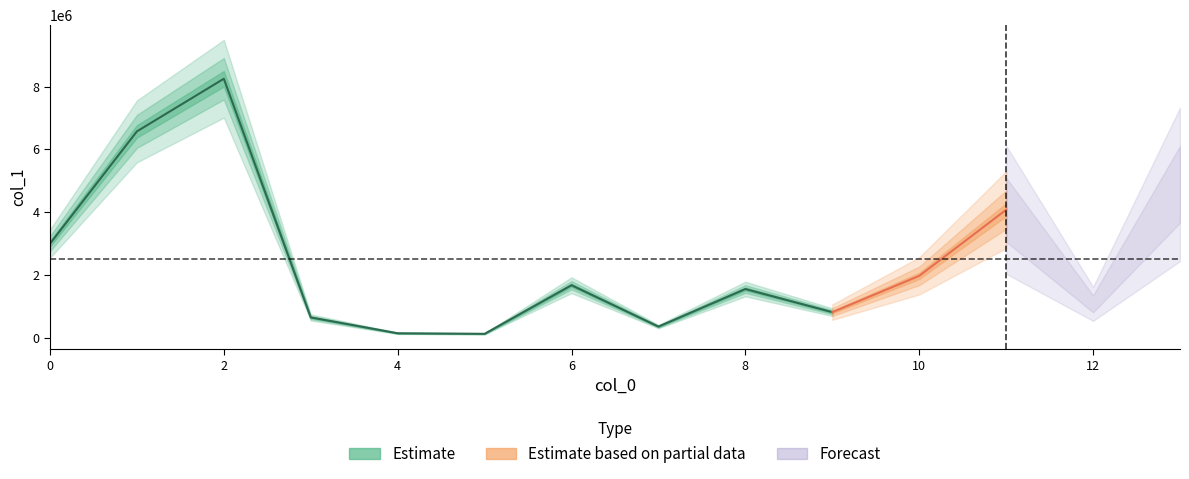

Is this an area chart (filled region under the line)?

No